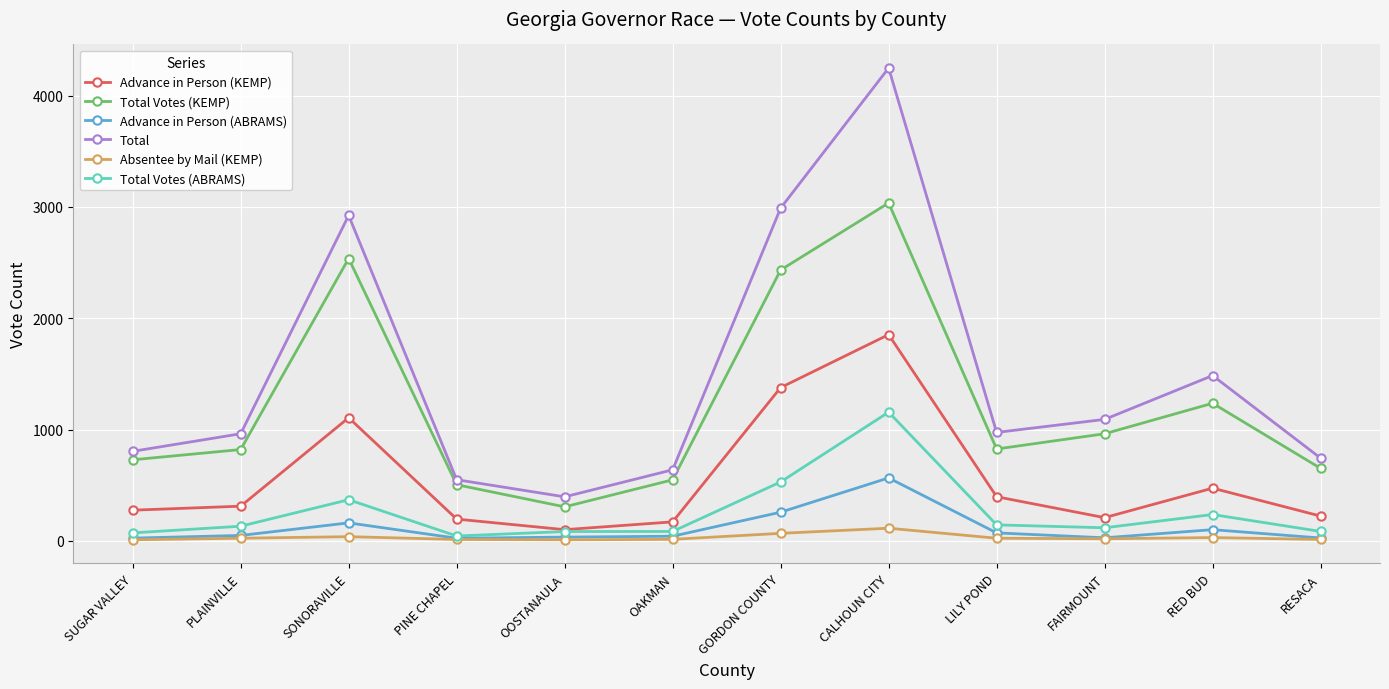

True or false: Total Votes (KEMP) and Advance in Person (KEMP) intersect in this chart.

False